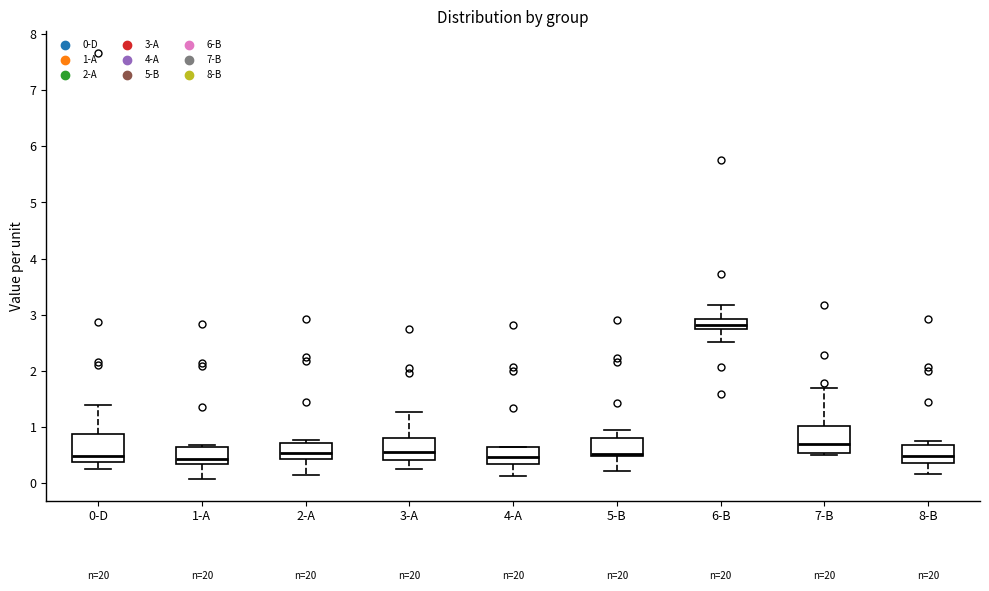

Reading left to right, read every box against the y-axis: the position of its median line, the range the box covers, and the ends of its whiskers. The values are not printed on the chart, so give them approximately, as read against the axis.

0-D: median 0.5, box 0.4 to 0.9, whiskers 0.2 to 1.4
1-A: median 0.4, box 0.3 to 0.7, whiskers 0.1 to 0.7
2-A: median 0.5, box 0.4 to 0.7, whiskers 0.1 to 0.8
3-A: median 0.6, box 0.4 to 0.8, whiskers 0.3 to 1.3
4-A: median 0.5, box 0.3 to 0.6, whiskers 0.1 to 0.7
5-B: median 0.5 (just above the box's lower edge), box 0.5 to 0.8, whiskers 0.2 to 0.9
6-B: median 2.8, box 2.7 to 2.9, whiskers 2.5 to 3.2
7-B: median 0.7, box 0.5 to 1.0, whiskers 0.5 (just below the box's lower edge) to 1.7
8-B: median 0.5, box 0.4 to 0.7, whiskers 0.2 to 0.8